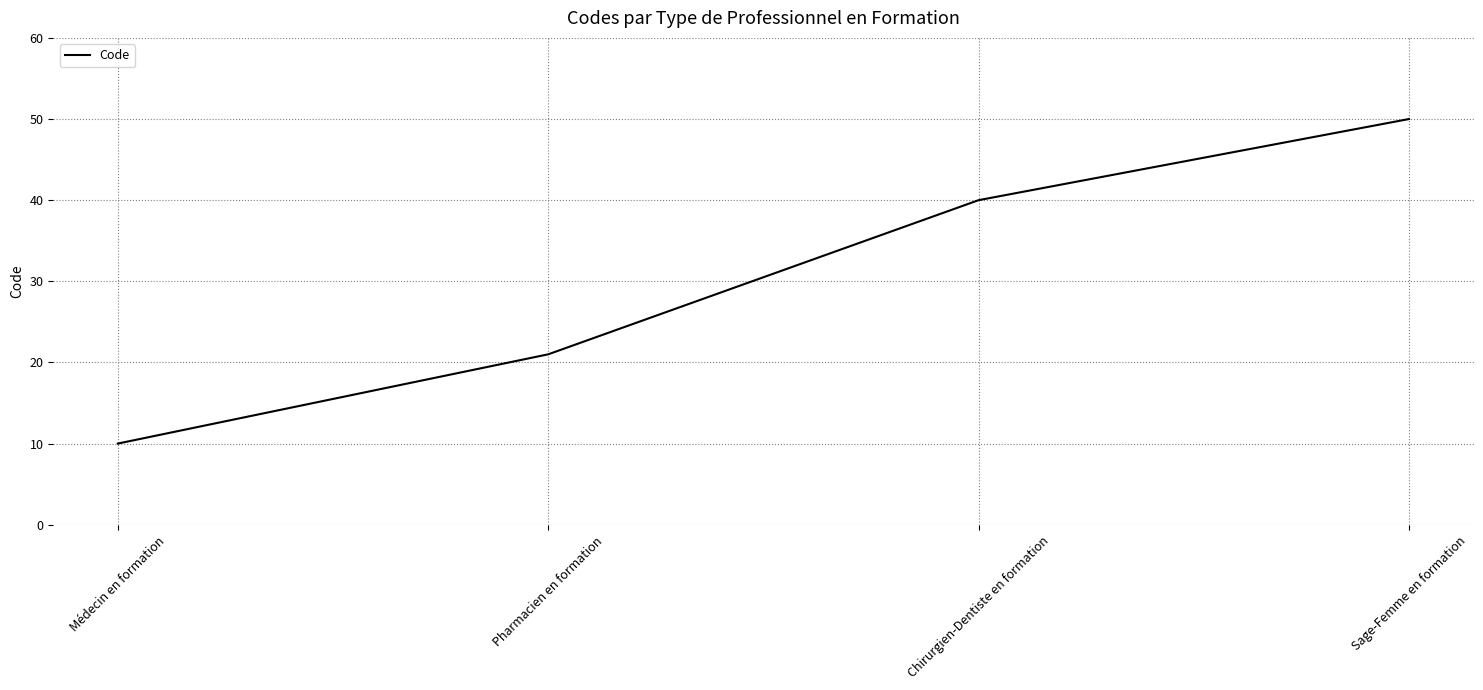

Reading right to left, extract all data points from this chart.

50	40	21	10